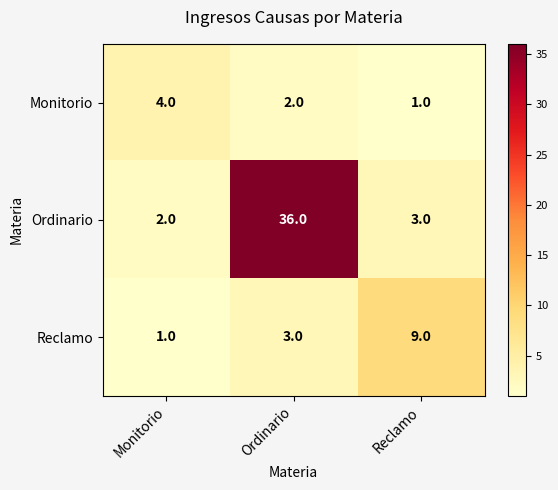

Which series has the largest total across all categories?

Ordinario